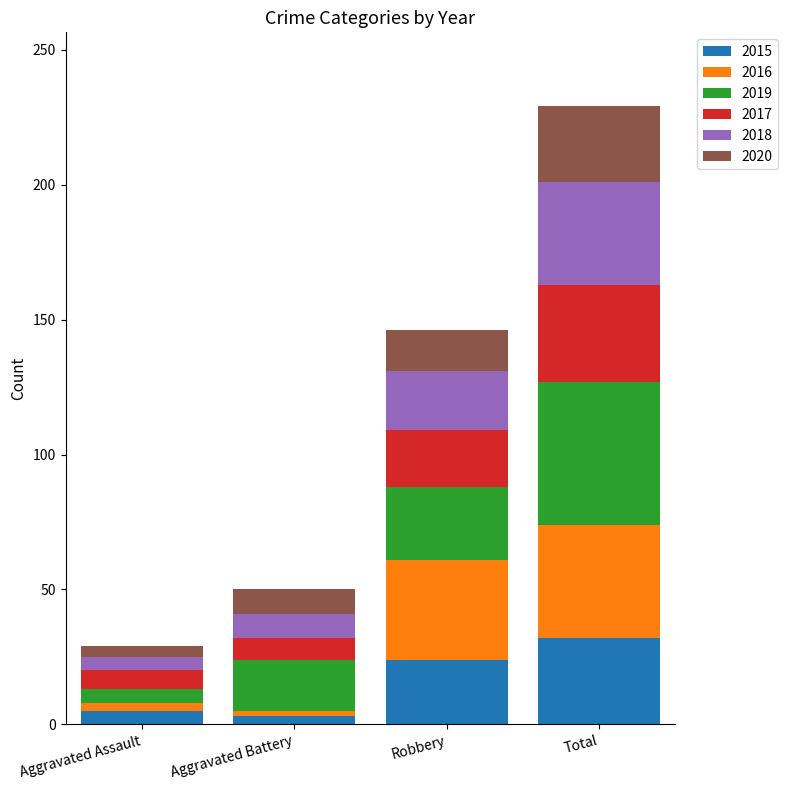

What is the maximum value for 2015?

32